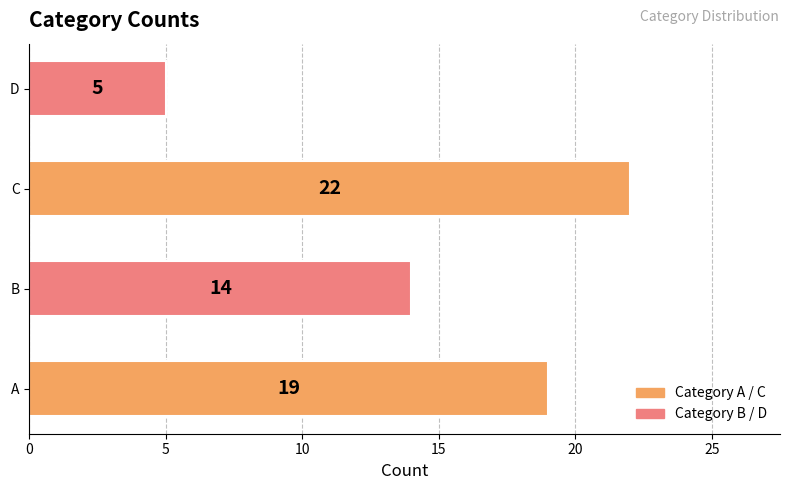

What is the sum of the values at D and C?

27